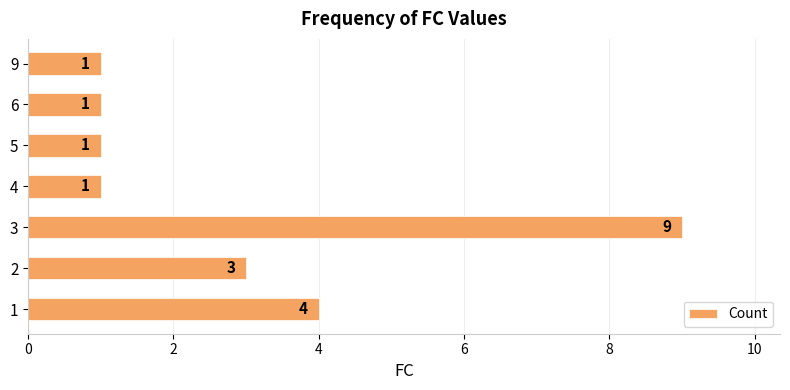

True or false: the data shows 4 at 2.

False